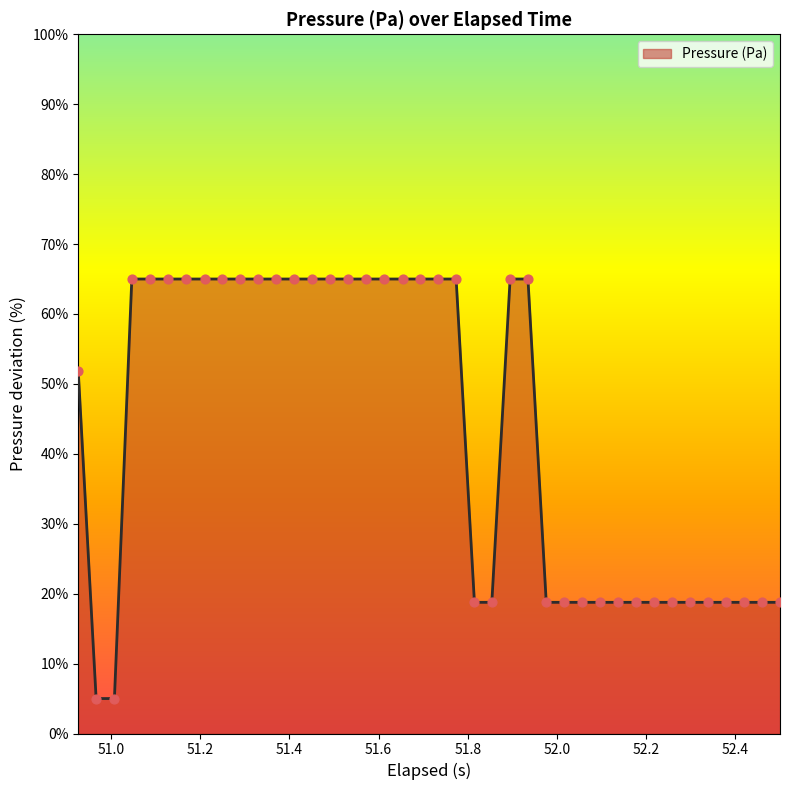

What is the smallest value displayed?

5.0